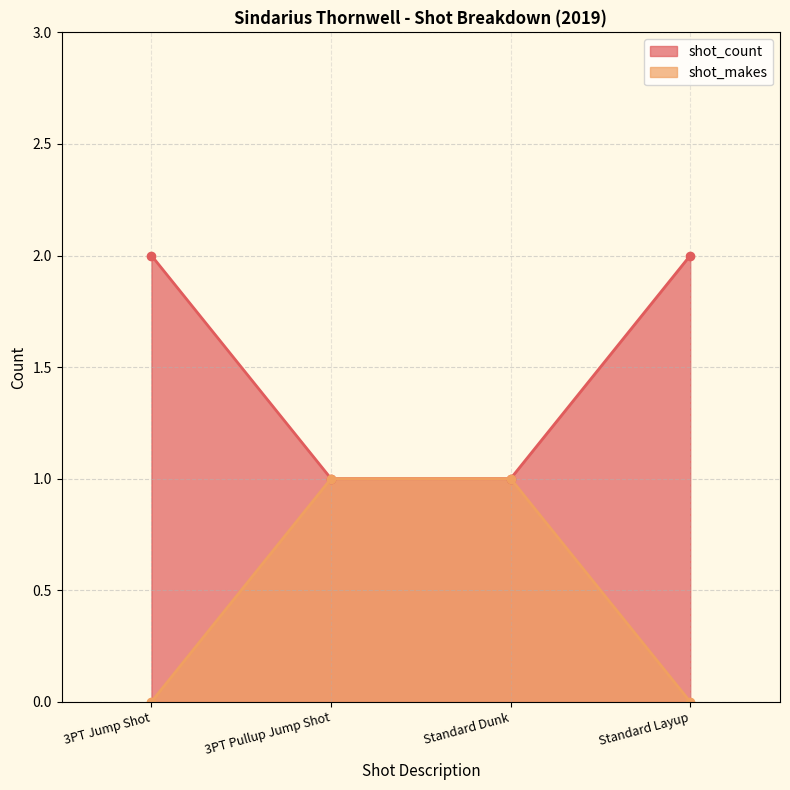

Which series has the largest total across all categories?

shot_count